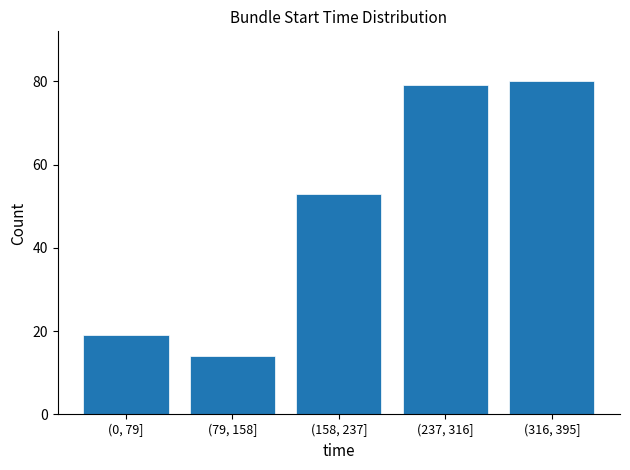

Reading right to left, what are all the values shown in this chart?

80	79	53	14	19